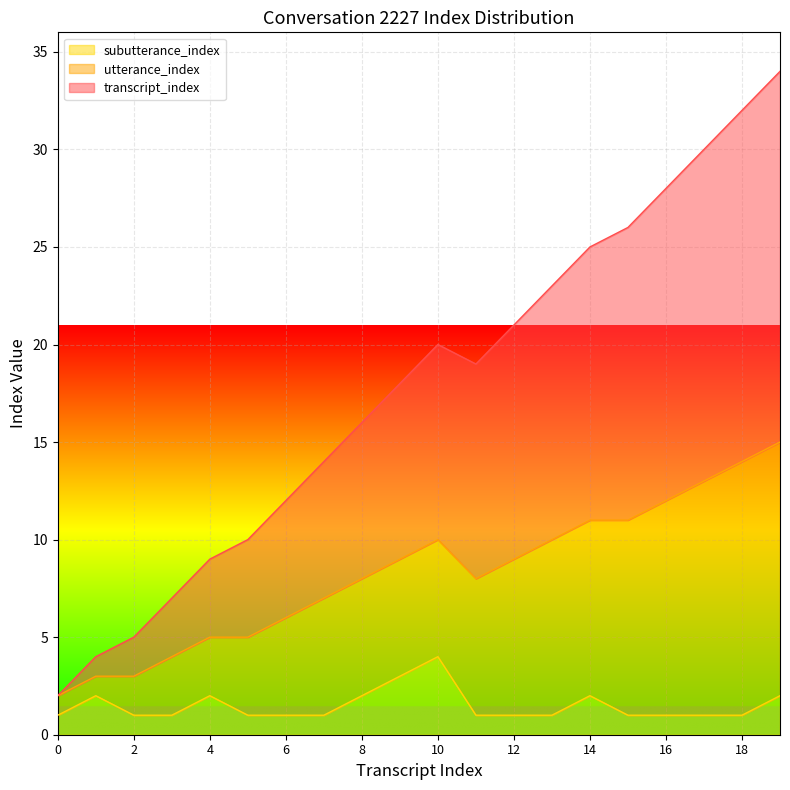

What is the spread (max minus min) of values at 6?

11